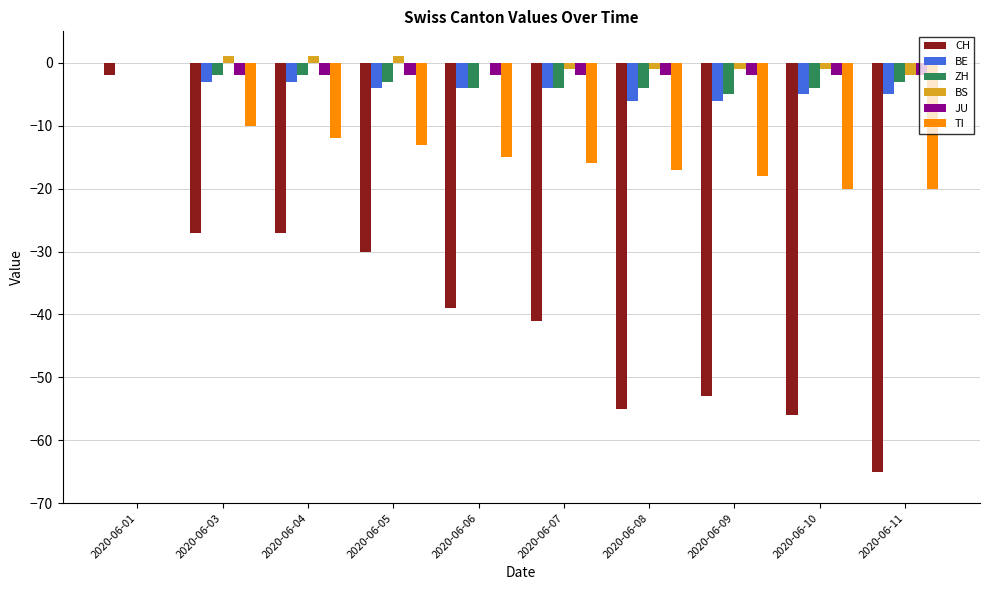

Count the ZH values in the range -4 to -2.

8